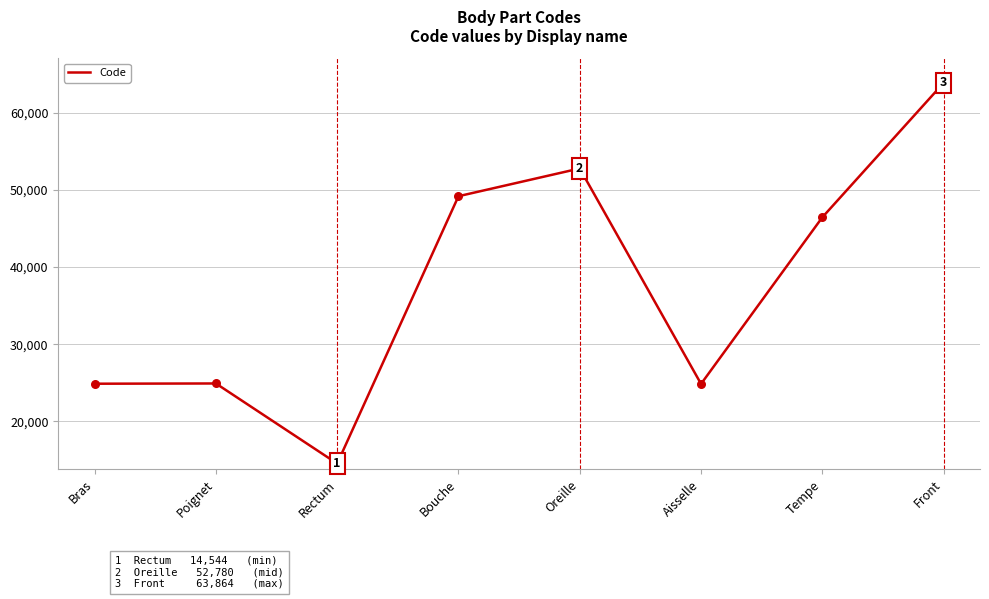

What is the ratio of the value at Aisselle to the value at Bouche?

0.5